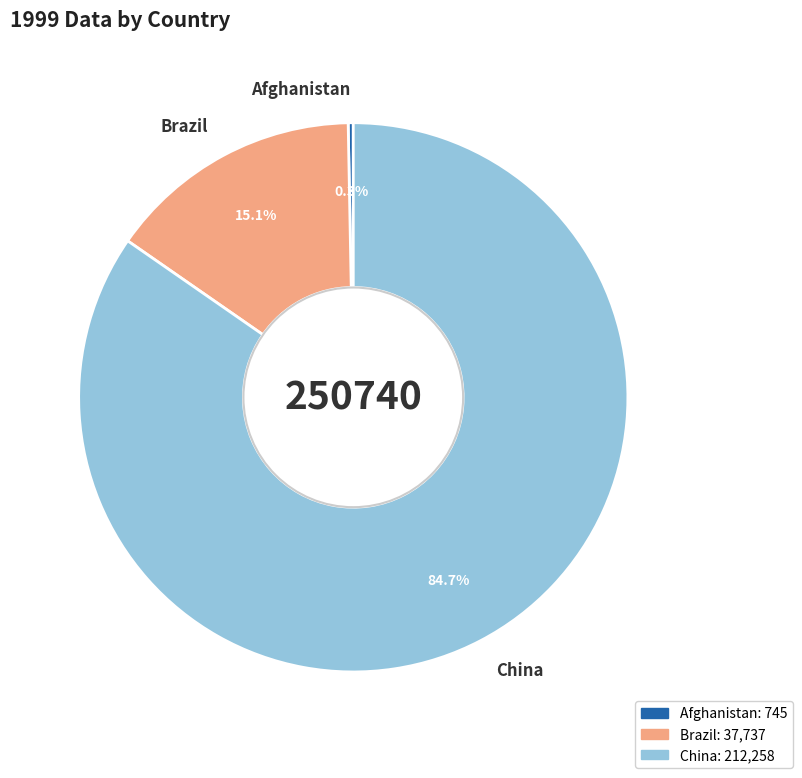

Which slice is the smallest?

Afghanistan